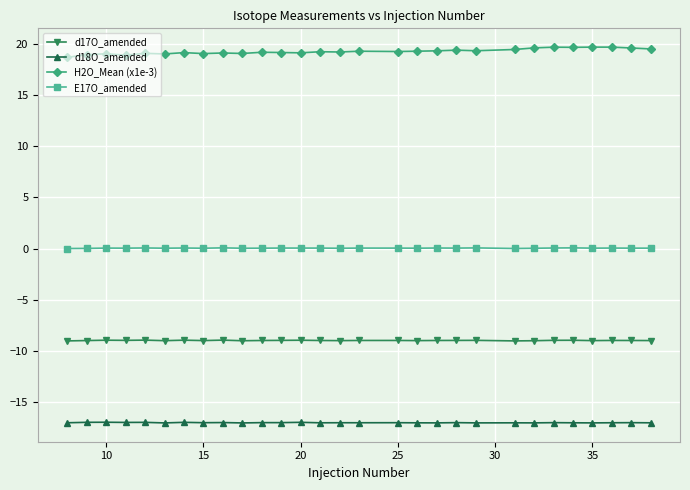

How many data points does each series have?

29